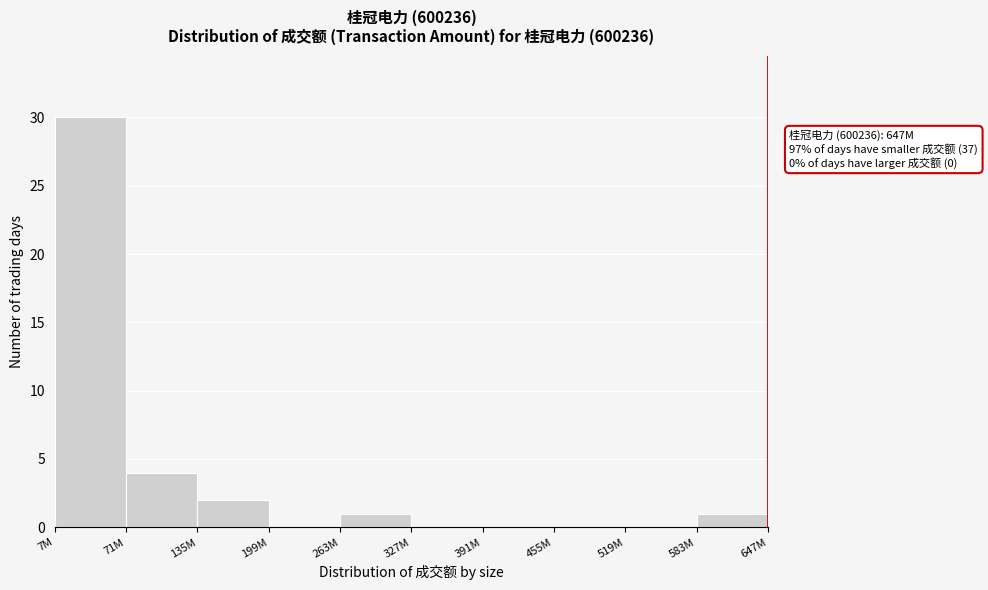

Reading left to right, what are all the values shown in this chart?

7M=30	71M=4	135M=2	199M=0	263M=1	327M=0	391M=0	455M=0	519M=0	647M=1